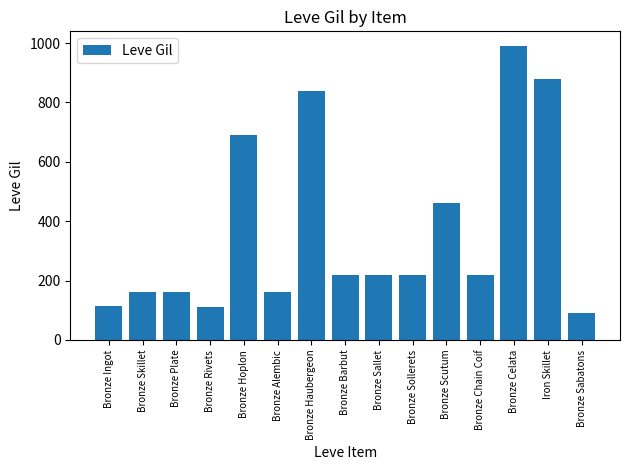

Are the bars horizontal?

No